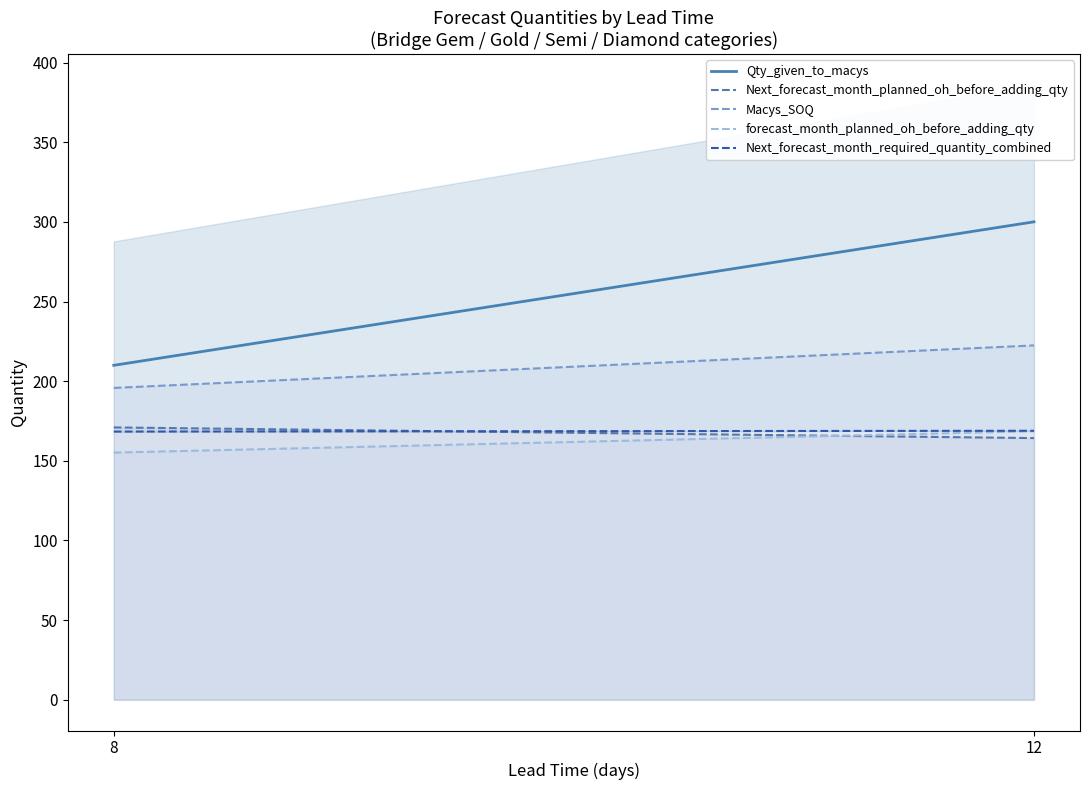

Reading left to right, what are all the values shown in this chart?

Qty_given_to_macys: 210.0	300.1
Next_forecast_month_planned_oh_before_adding_qty: 171.0	164.3
Macys_SOQ: 195.8	222.5
forecast_month_planned_oh_before_adding_qty: 155.2	168.6
Next_forecast_month_required_quantity_combined: 168.4	168.9